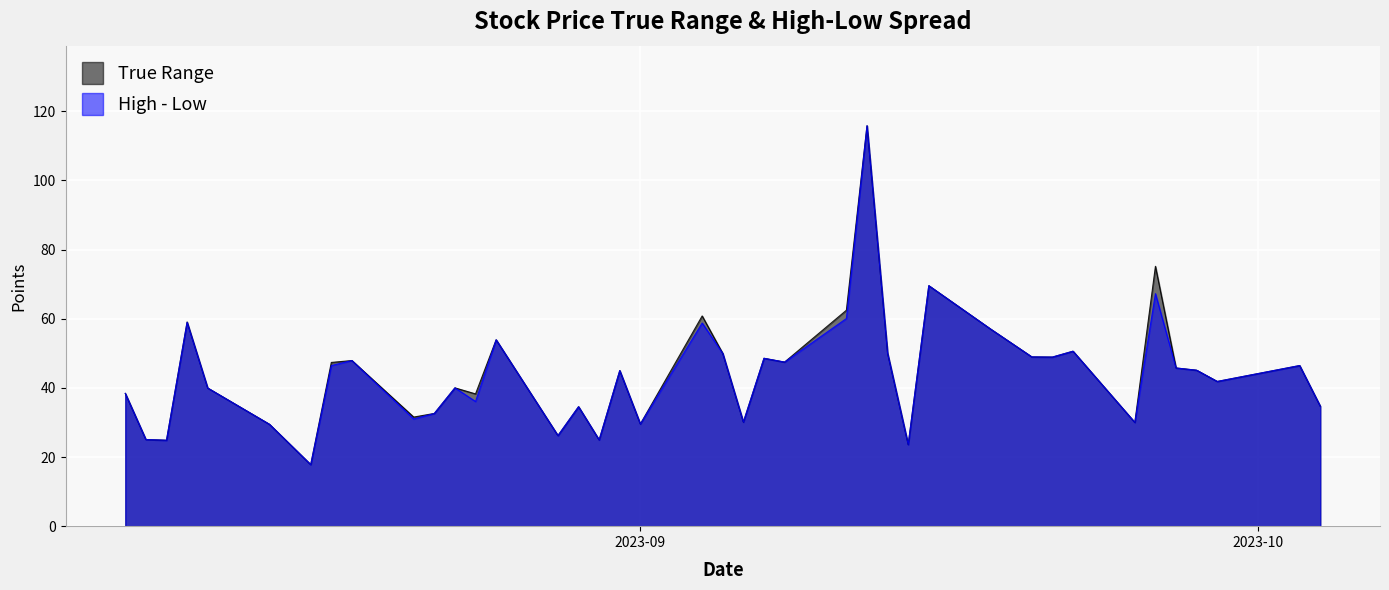

The True Range series shows 62.4 at 2023-09-11. True or false?

True